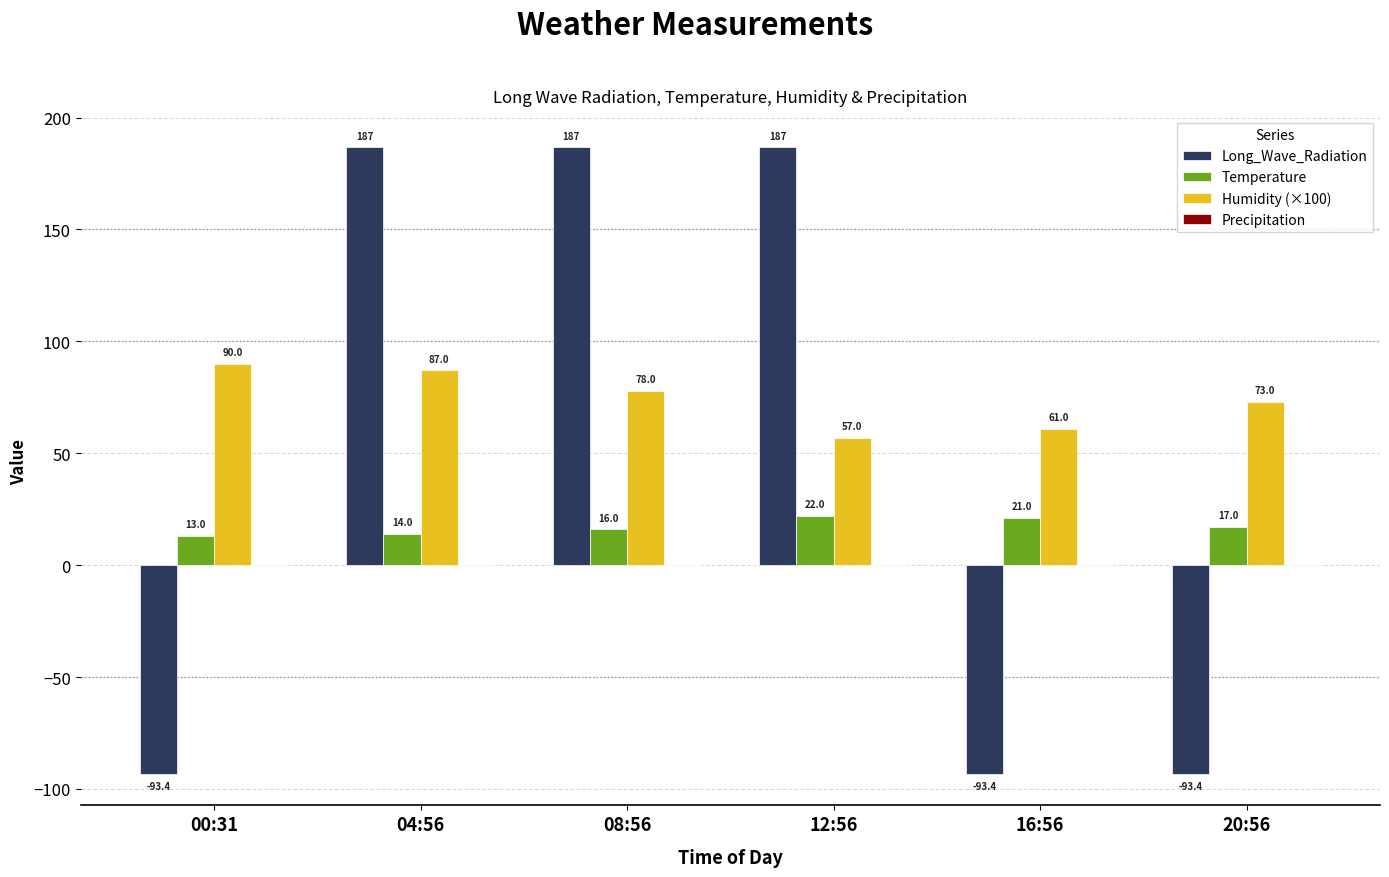

Which series changed the most between 12:56 and 16:56?

Long_Wave_Radiation